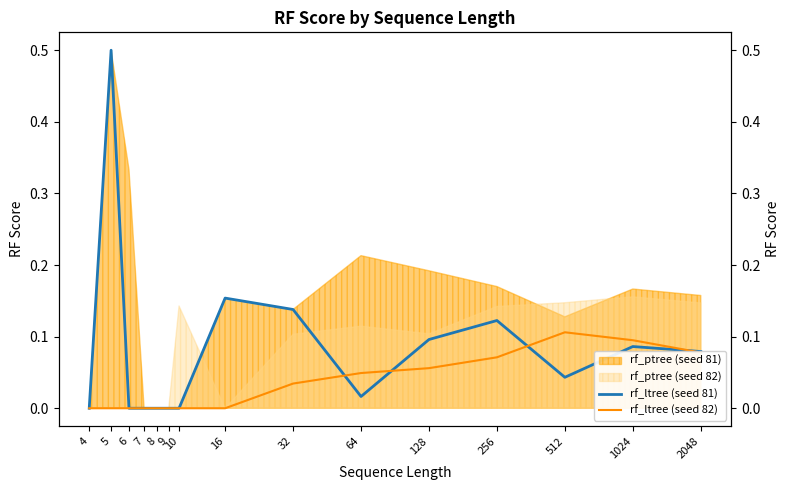

The value of rf_ltree (seed 81) at 16 is 0.3. True or false?

False